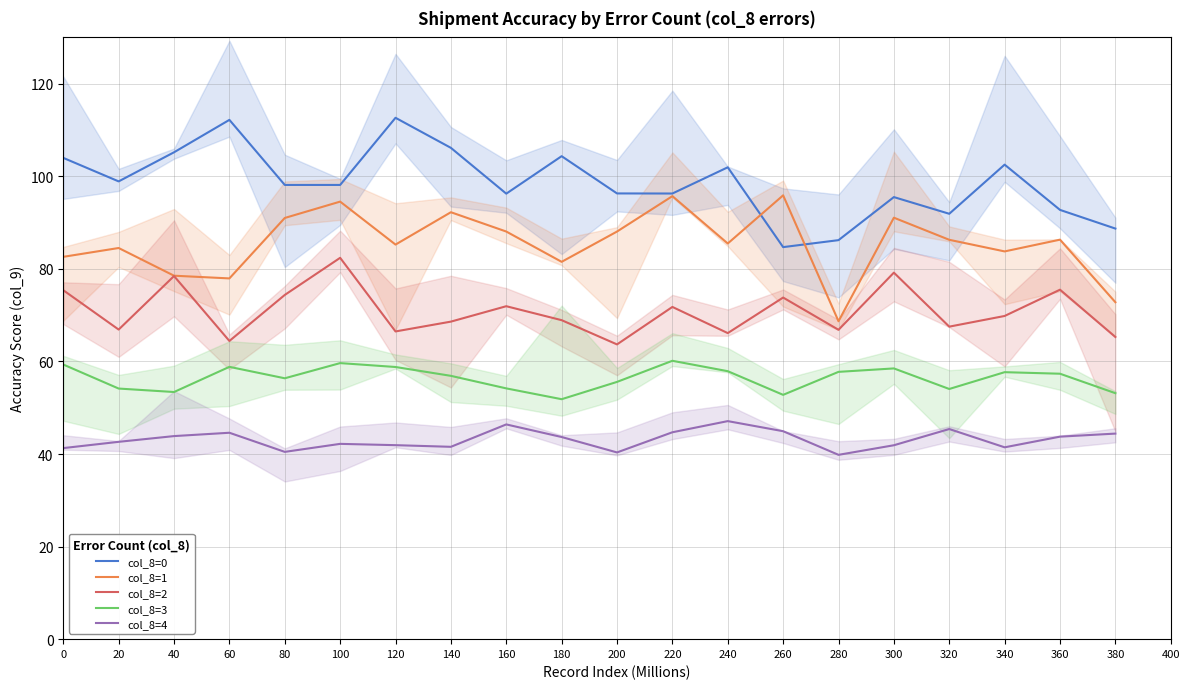

Which label corresponds to the smallest value in the chart?

280